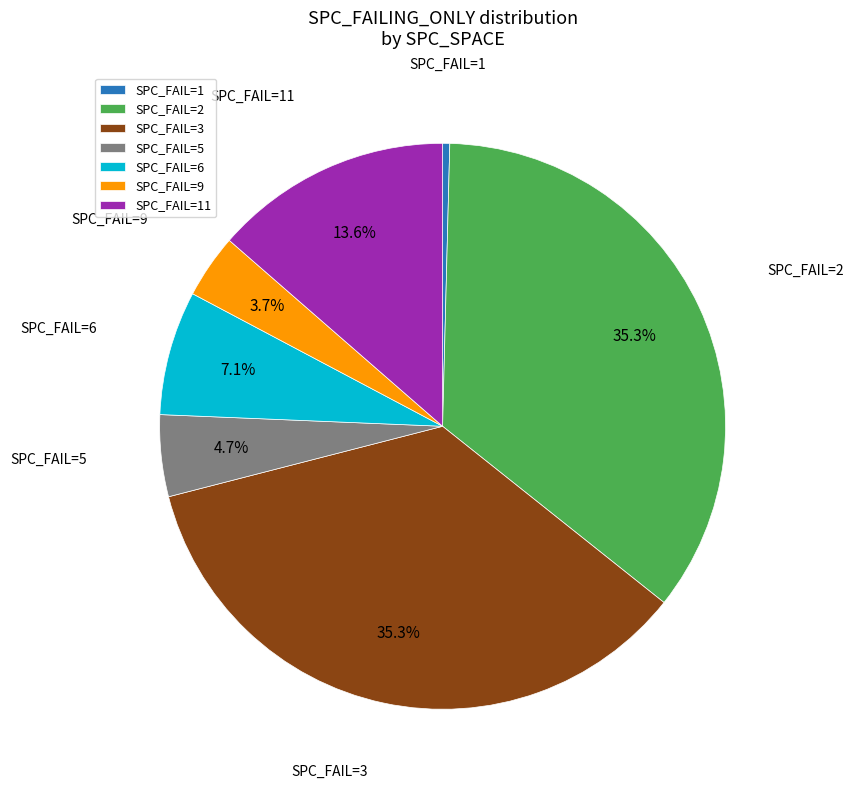

Which category has the smallest portion of the pie?

SPC_FAIL=1